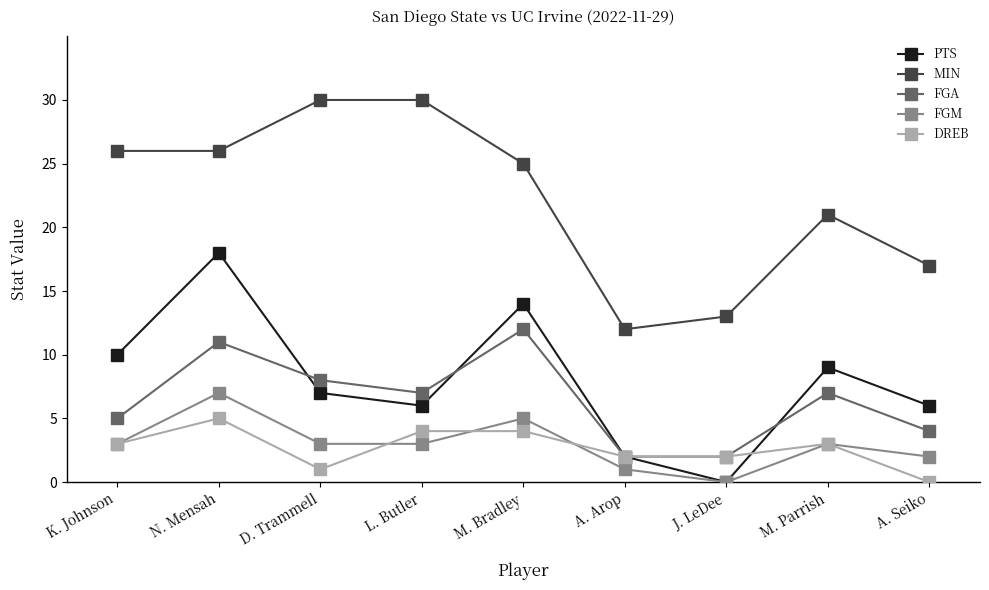

Reading left to right, what are all the values shown in this chart?

PTS: 10	18	7	6	14	2	0	9	6
MIN: 26	26	30	30	25	12	13	21	17
FGA: 5	11	8	7	12	2	2	7	4
FGM: 3	7	3	3	5	1	0	3	2
DREB: 3	5	1	4	4	2	2	3	0